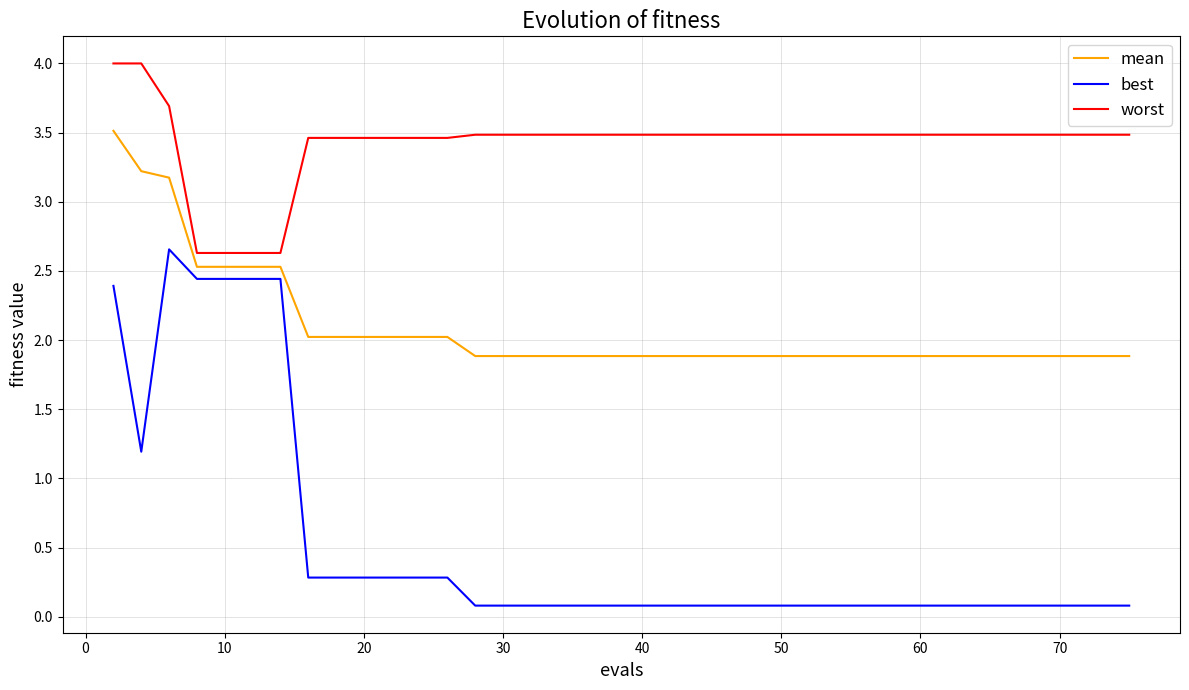

Which series has the largest range (max minus min)?

best